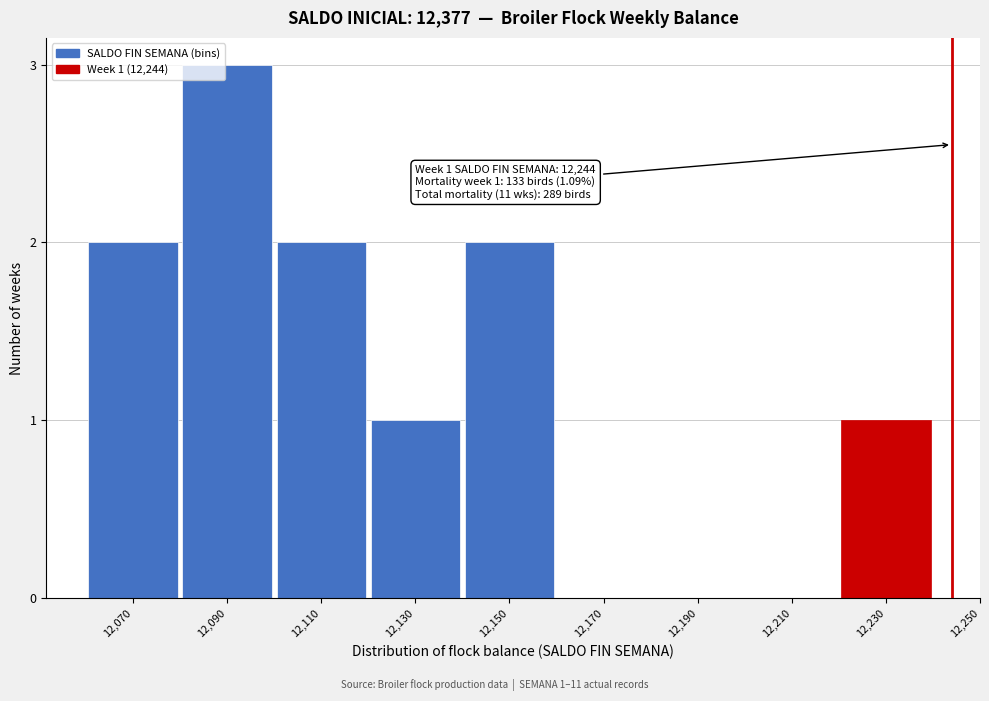

Reading left to right, extract all data points from this chart.

12,070=2	12,090=3	12,110=2	12,130=1	12,150=2	12,170=0	12,190=0	12,210=0	12,230=1